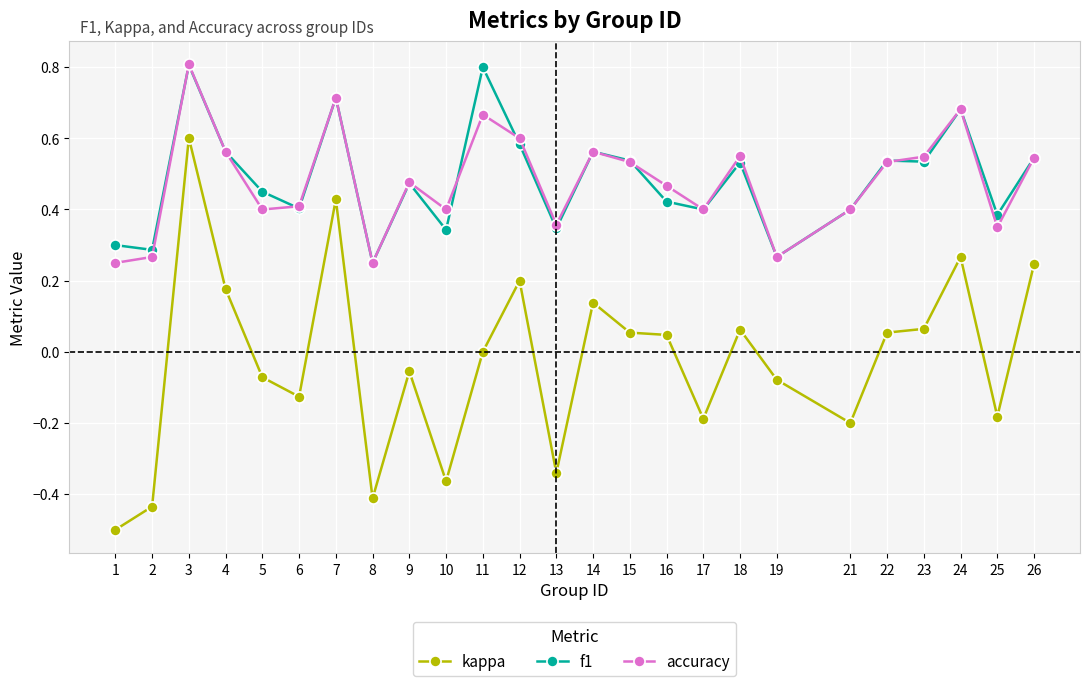

Which series has the largest range (max minus min)?

kappa